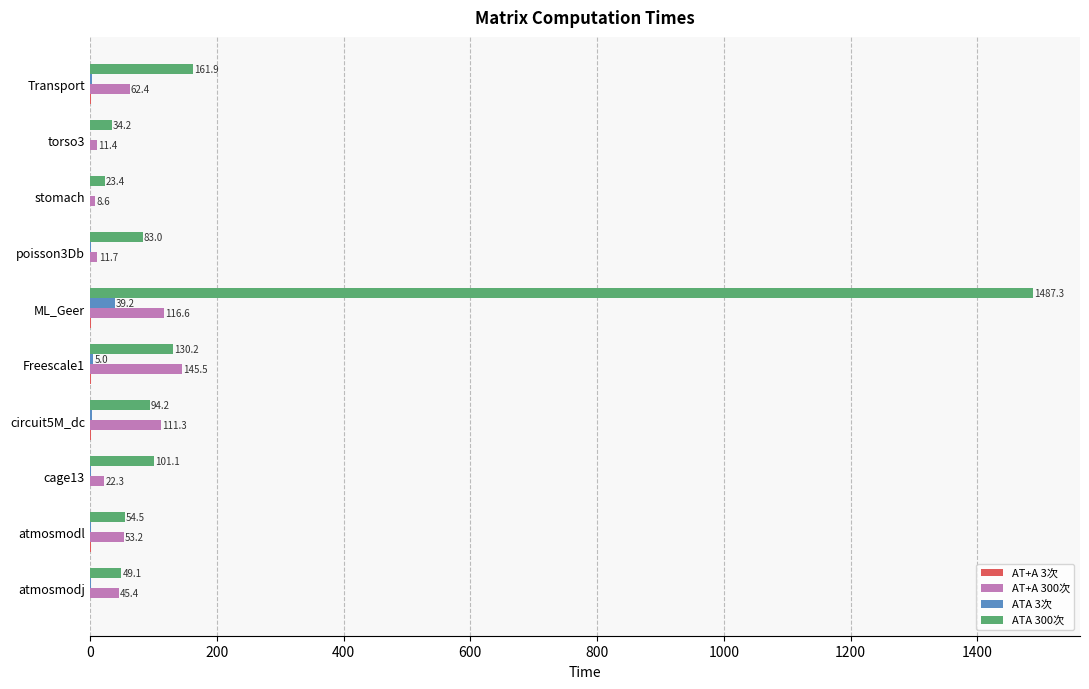

What is the sum of the AT+A 300次 values at atmosmodl and torso3?

64.6